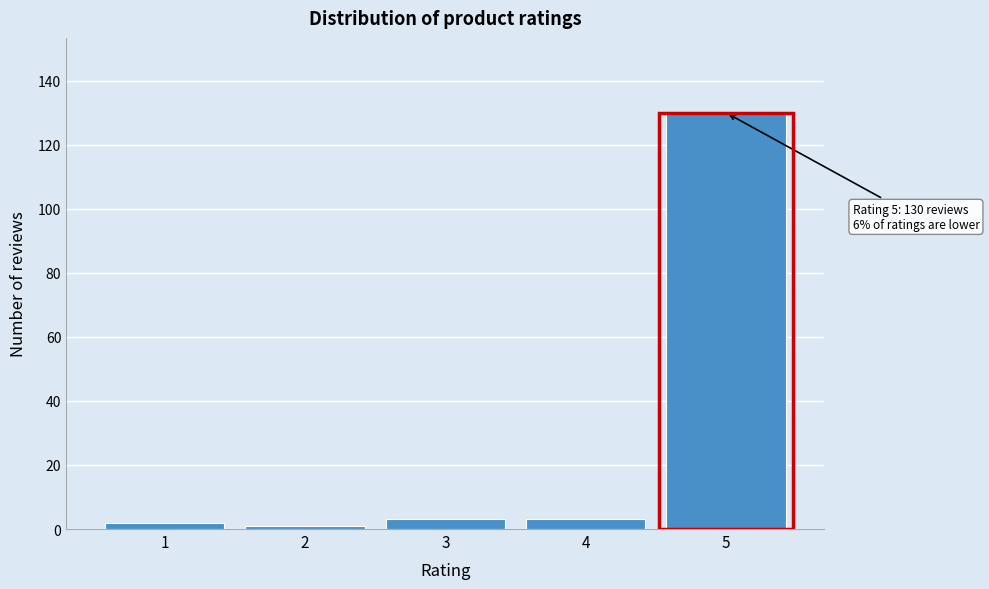

Reading left to right, extract all data points from this chart.

2	1	3	3	130